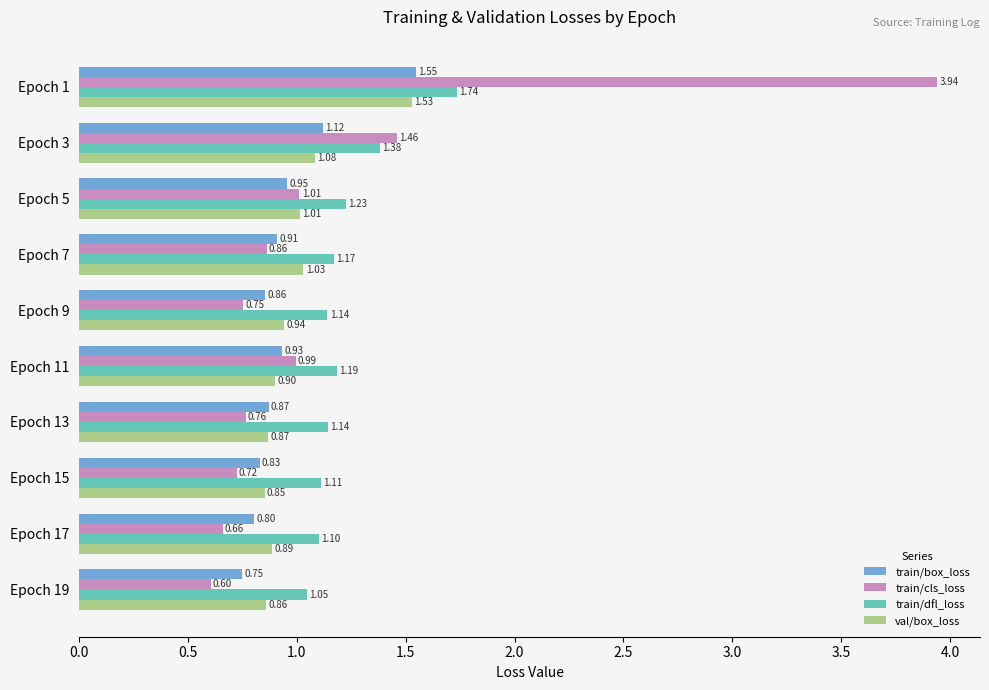

Is the value of train/cls_loss at Epoch 17 greater than the value of train/dfl_loss at Epoch 17?

No